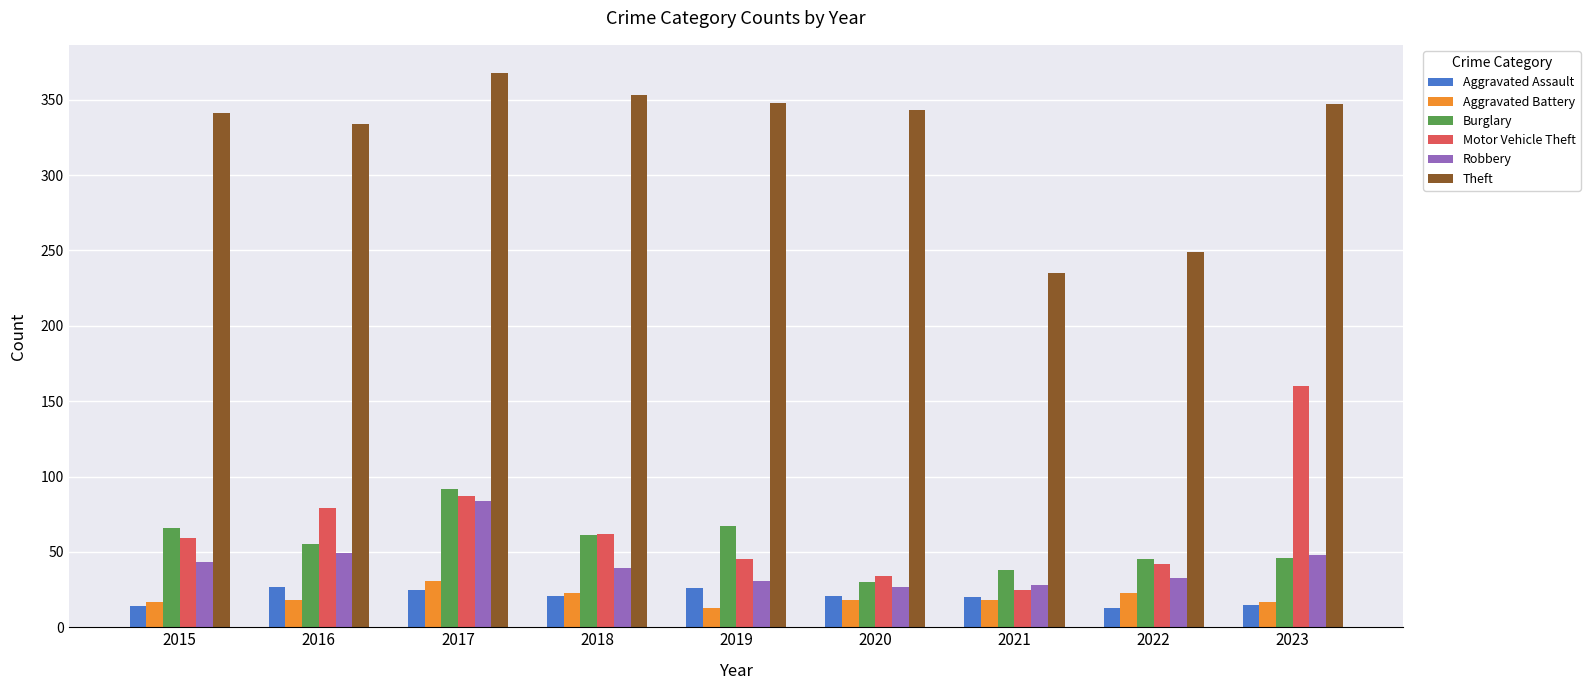

Are the bars grouped side by side (vs. stacked)?

Yes